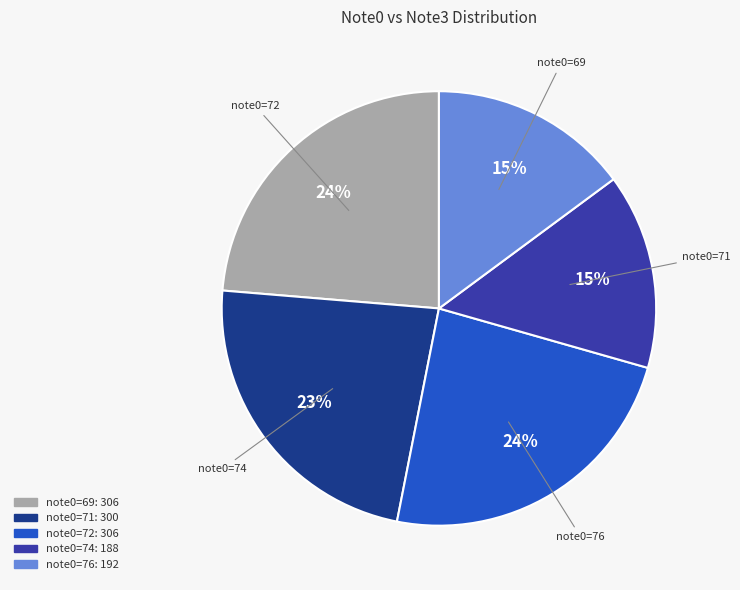

To the nearest percent, what is the average slice percentage?

20%